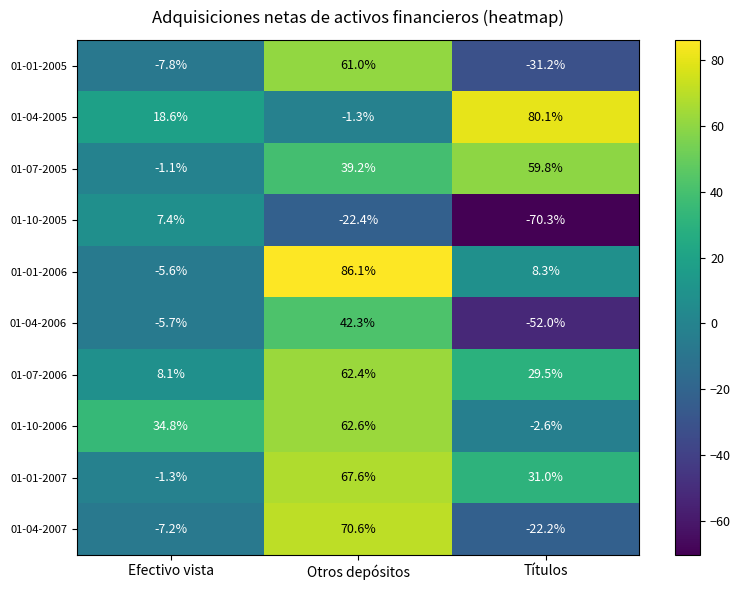

Reading left to right, what are all the values shown in this chart?

01-01-2005: -7.8	61.0	-31.2
01-04-2005: 18.6	-1.3	80.1
01-07-2005: -1.1	39.2	59.8
01-10-2005: 7.4	-22.4	-70.3
01-01-2006: -5.6	86.1	8.3
01-04-2006: -5.7	42.3	-52.0
01-07-2006: 8.1	62.4	29.5
01-10-2006: 34.8	62.6	-2.6
01-01-2007: -1.3	67.6	31.0
01-04-2007: -7.2	70.6	-22.2